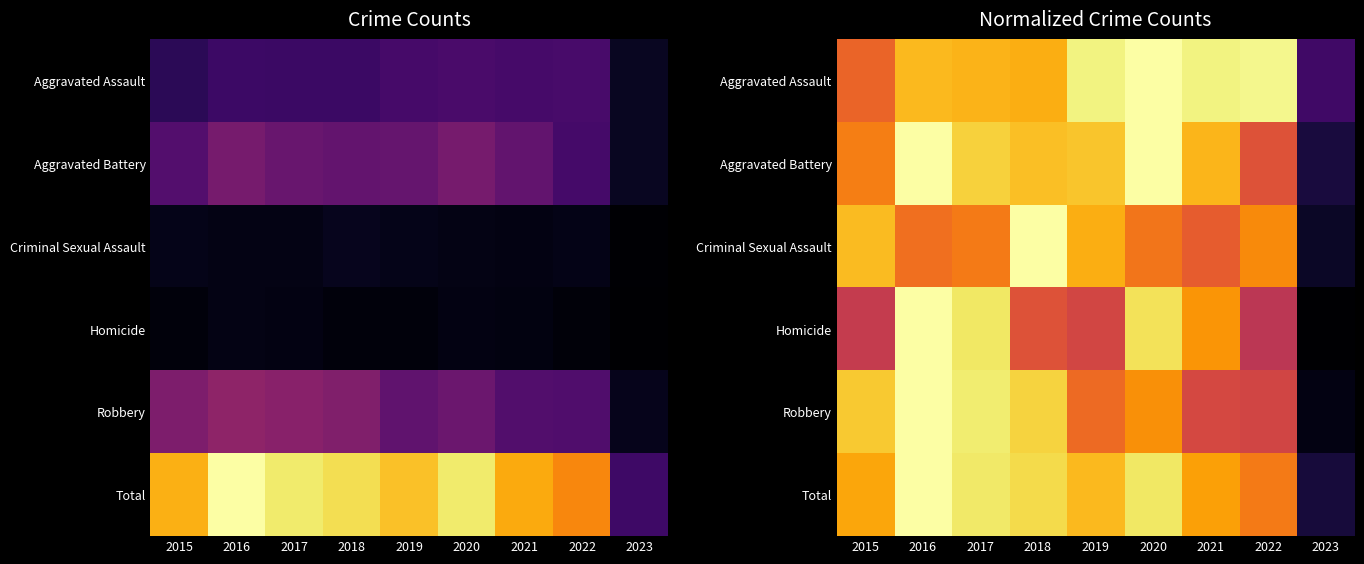

What is the sum of the Total values at 2021 and 2019?

1.7